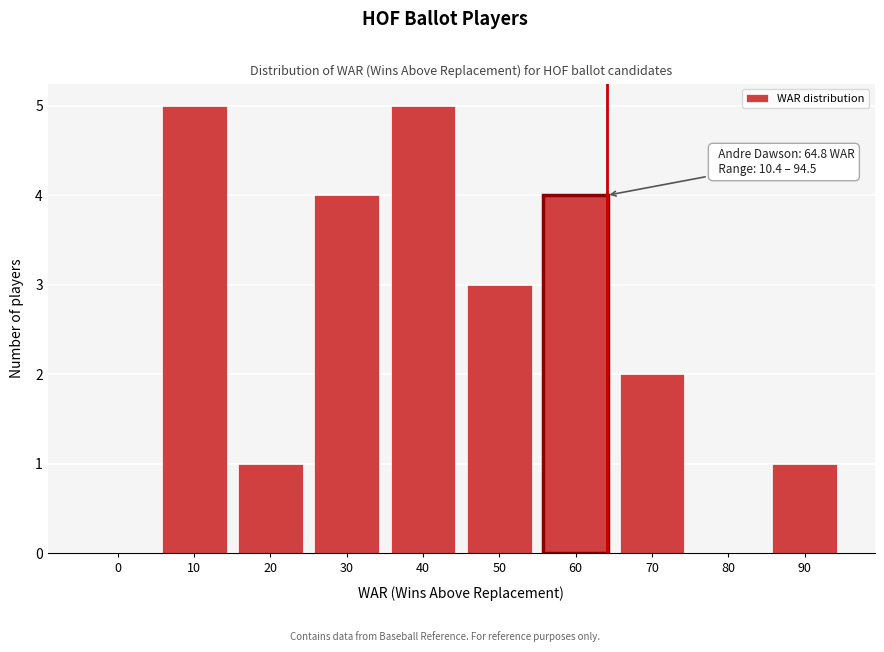

Reading right to left, what are all the values shown in this chart?

90=1	80=0	70=2	60=4	50=3	40=5	30=4	20=1	10=5	0=0